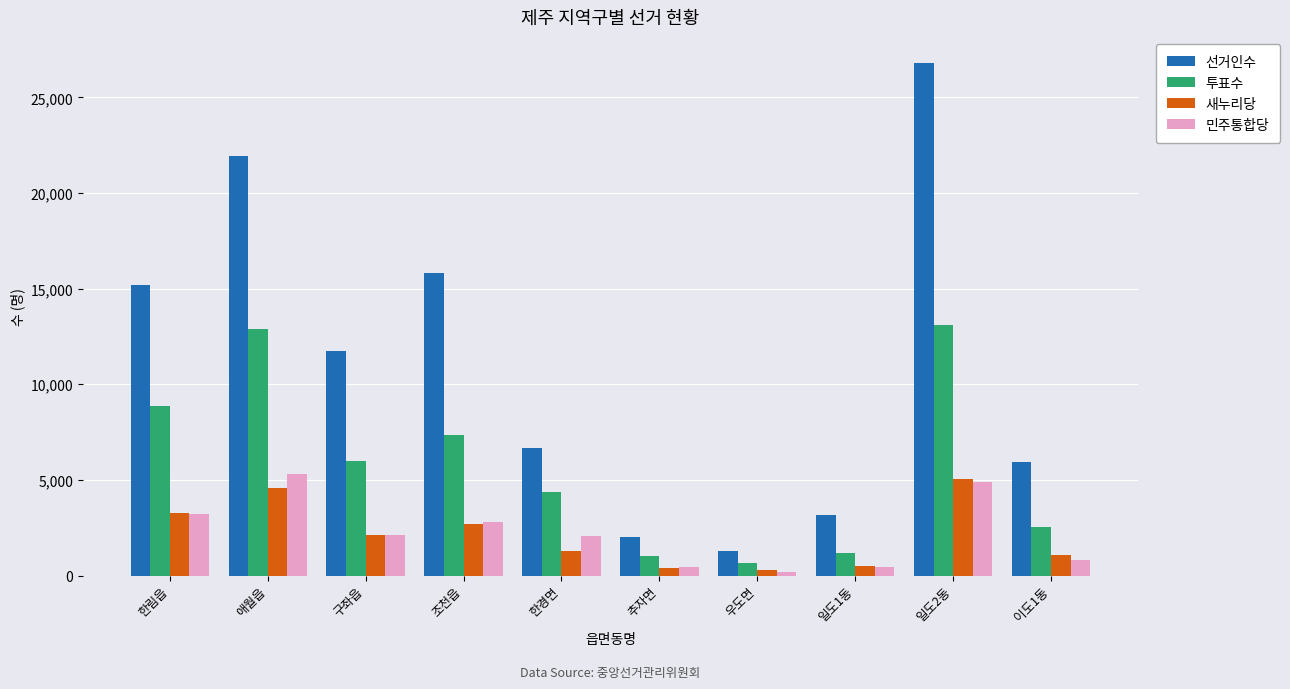

What is the label of the 7th bar from the left?

우도면